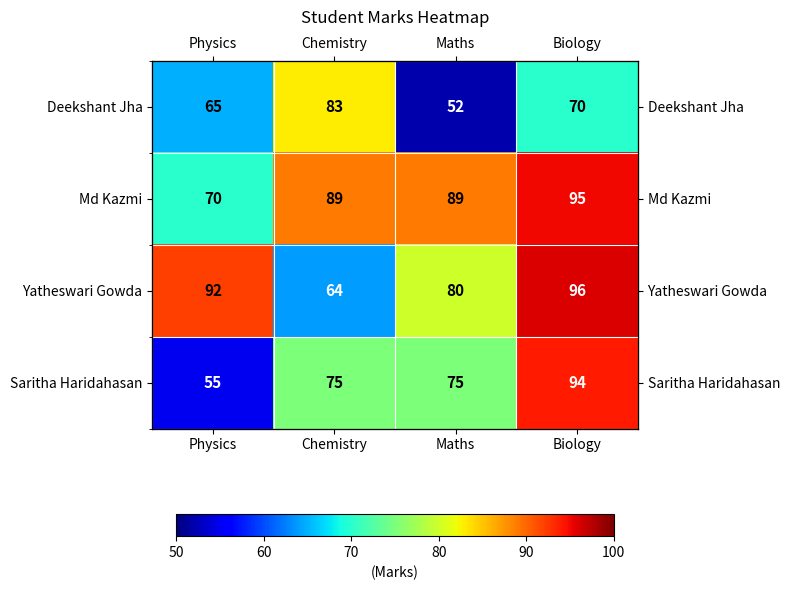

Rank the series by their average value, from lowest to highest.

Deekshant Jha, Saritha Haridahasan, Yatheswari Gowda, Md Kazmi